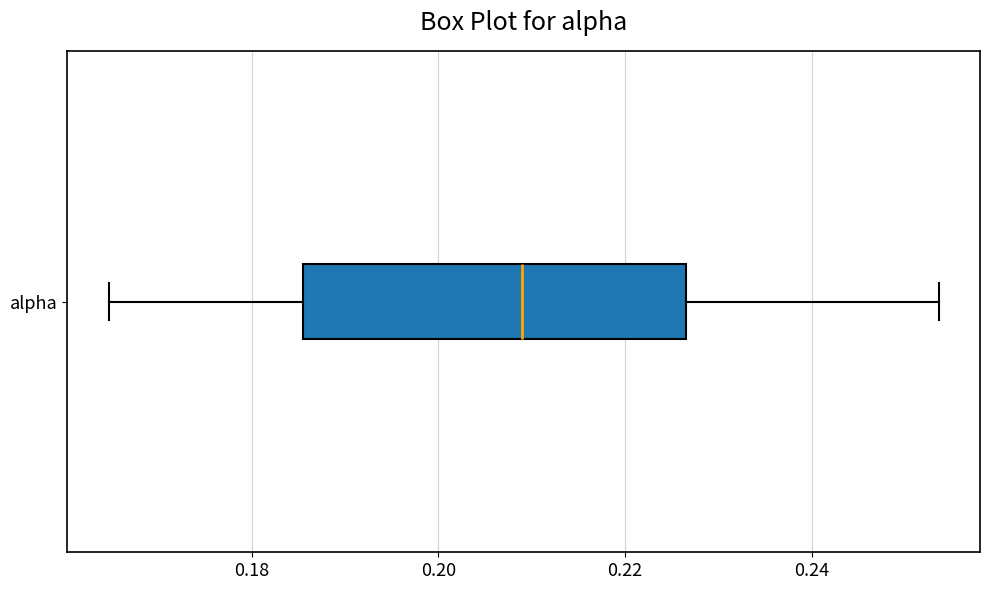

Transcribe this box plot: give where the median line is, the range the box spans, and where the two whiskers end, as read against the x-axis. The values are not printed on the chart, so give them approximately, as read against the axis.

median 0.208, box 0.186 to 0.226, whiskers 0.164 to 0.254